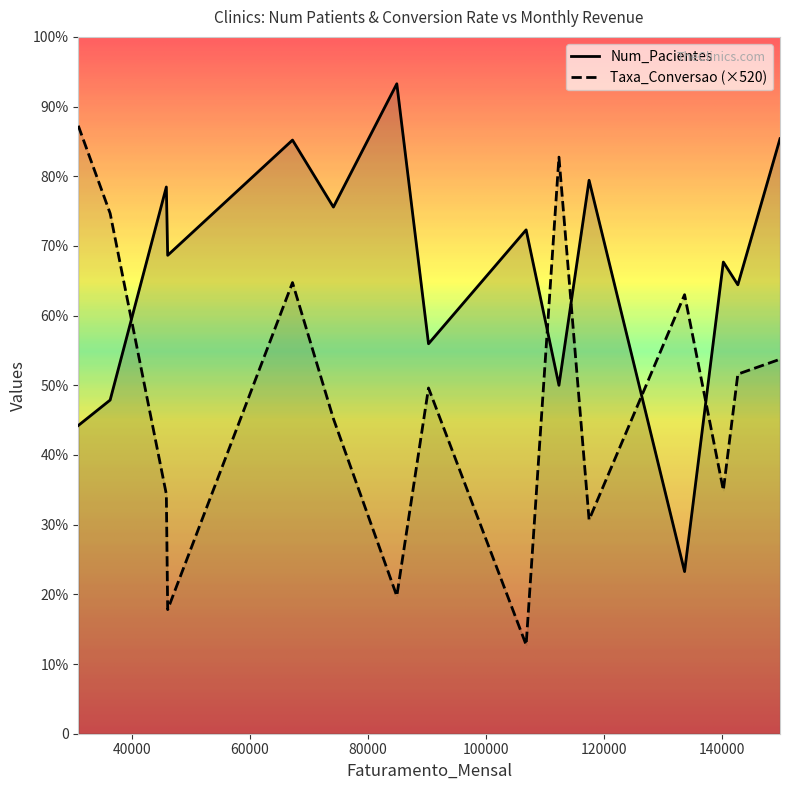

The Num_Pacientes series shows 249.0 at 36265. True or false?

True